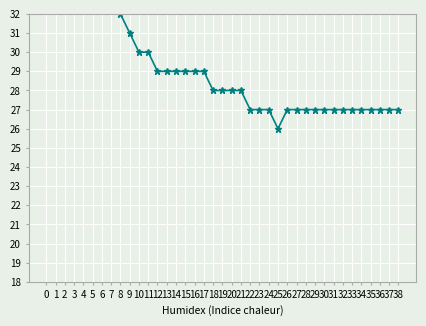

Does the chart display data point markers on the line(s)?

Yes